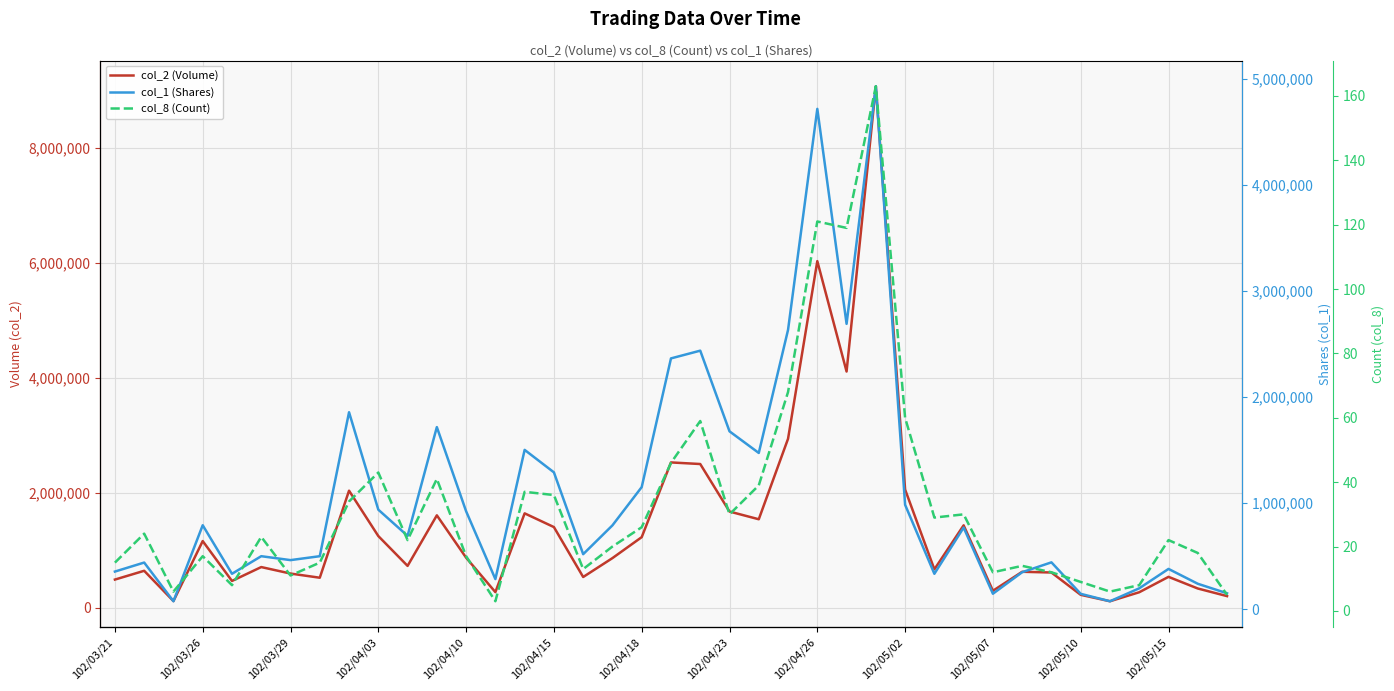

Which series has the widest spread of values?

col_2 (Volume)